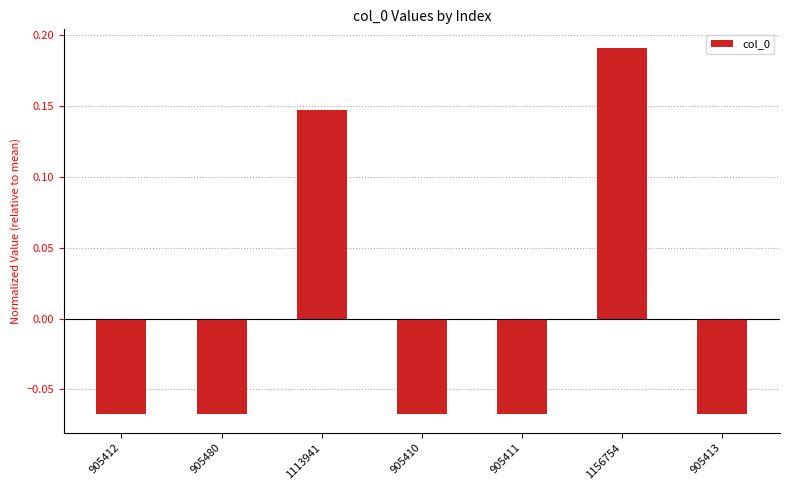

At which category does the chart reach its peak across all series?

1156754